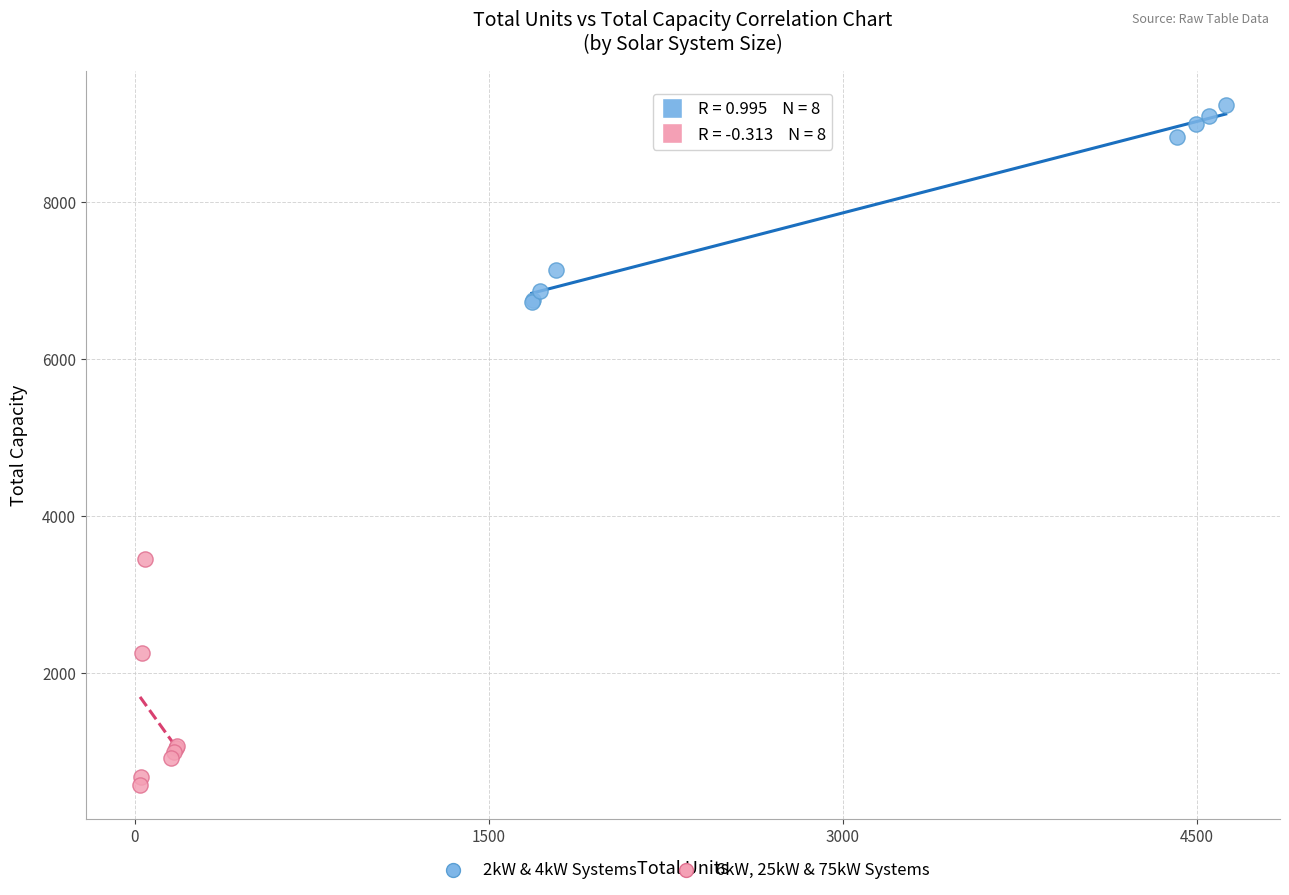

Which series has the largest Y range (max minus min)?

6kW, 25kW & 75kW Systems